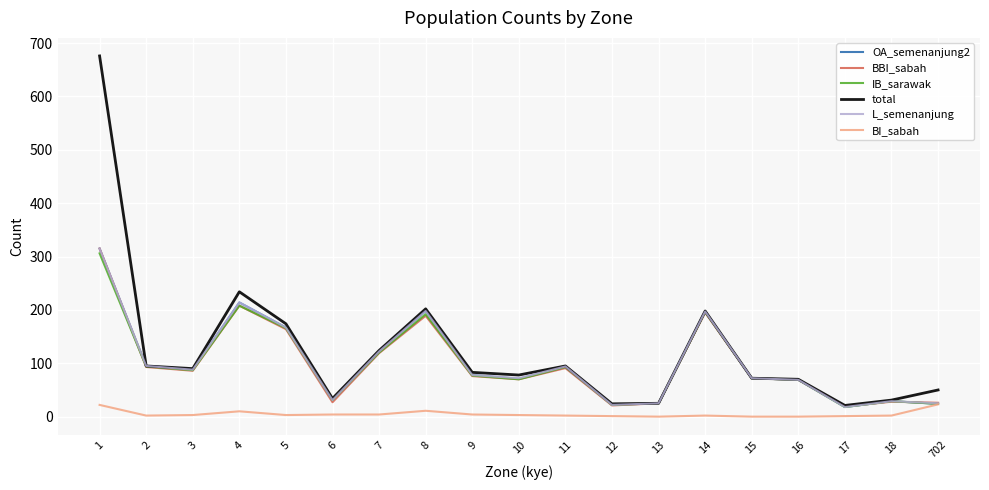

Which series has the largest total across all categories?

total